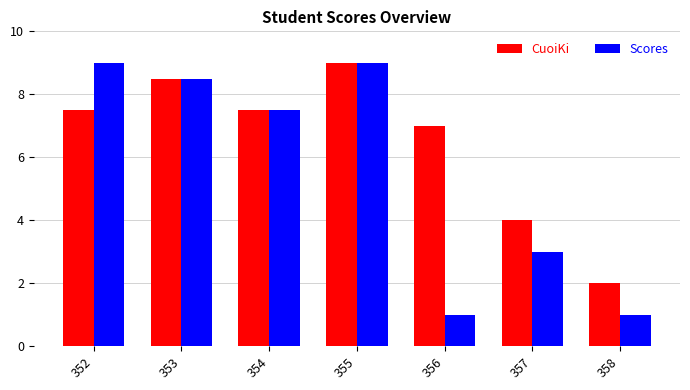

Reading right to left, what are all the values shown in this chart?

CuoiKi: 2.0	4.0	7.0	9.0	7.5	8.5	7.5
Scores: 1.0	3.0	1.0	9.0	7.5	8.5	9.0